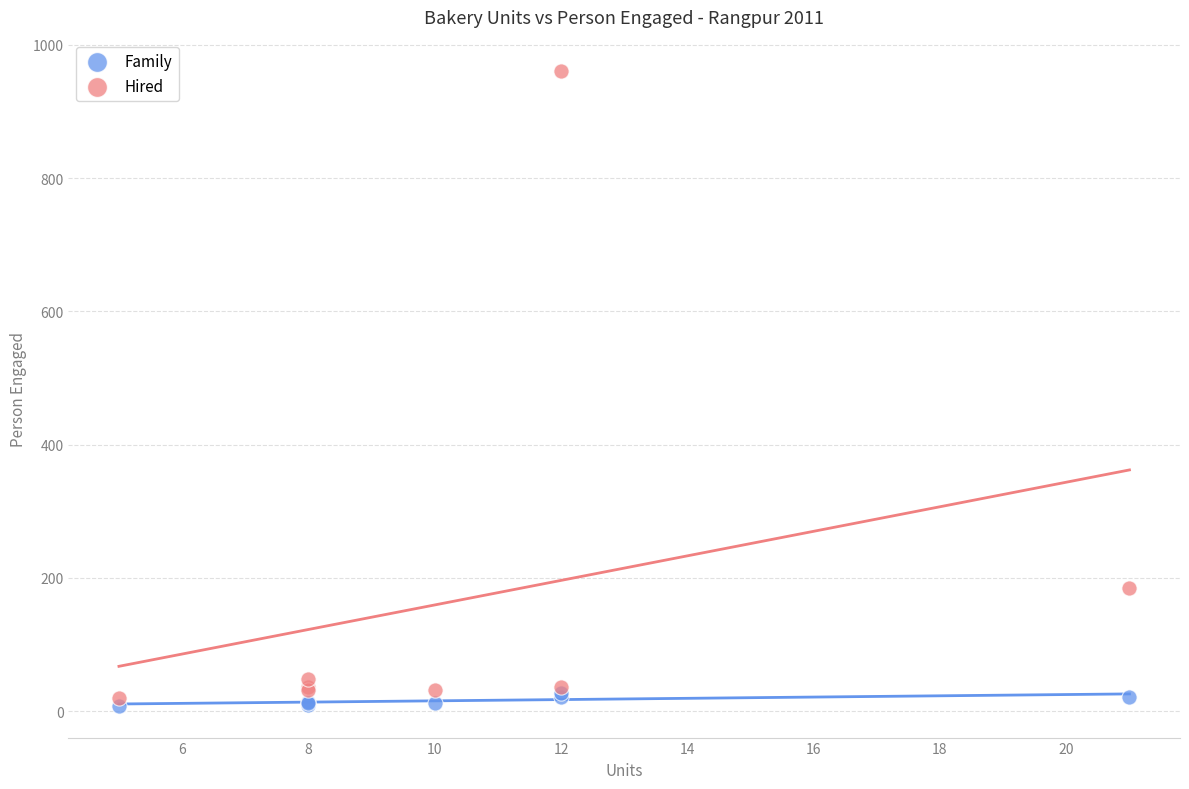

In the Hired series, what Y value is closest to 490?

185